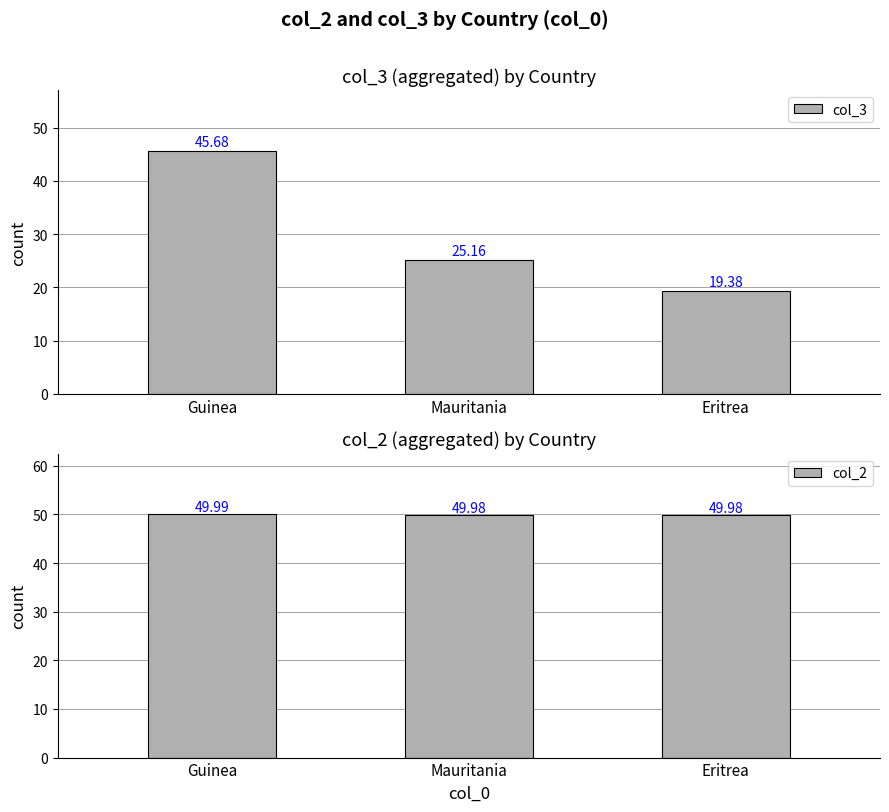

What is the sum of the col_2 values at Eritrea and Mauritania?

100.0